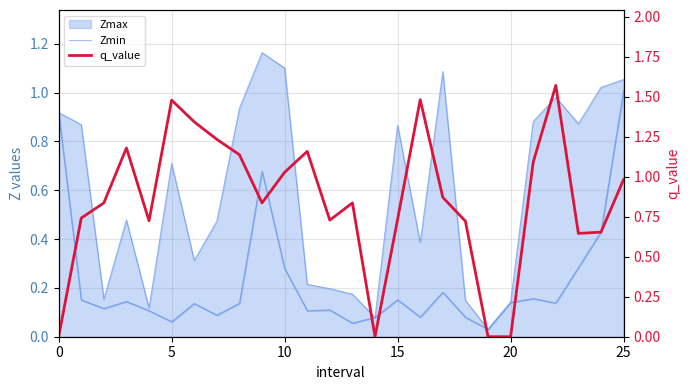

What is the difference between the highest and lowest values at 14?

0.1